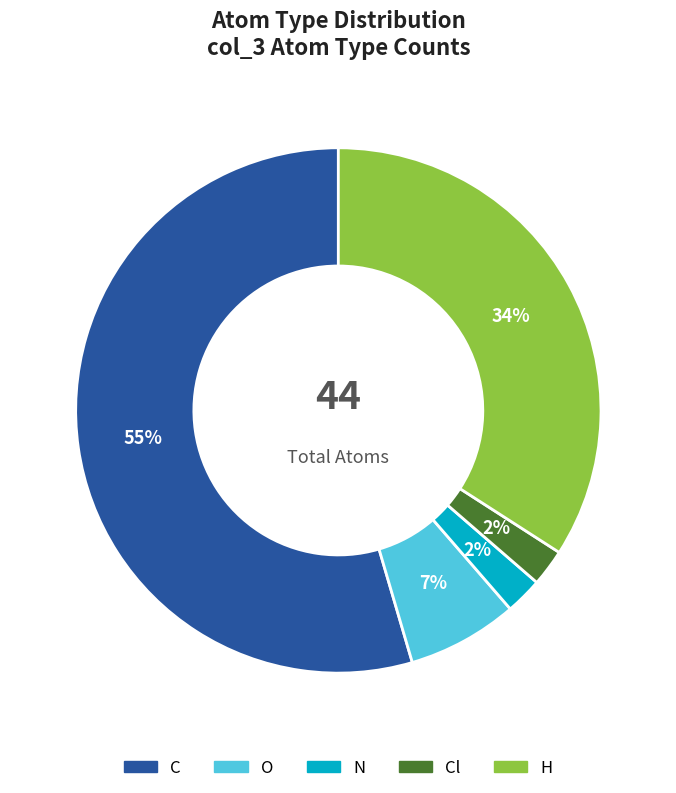

To the nearest percent, what is the combined percentage of C and H?

89%